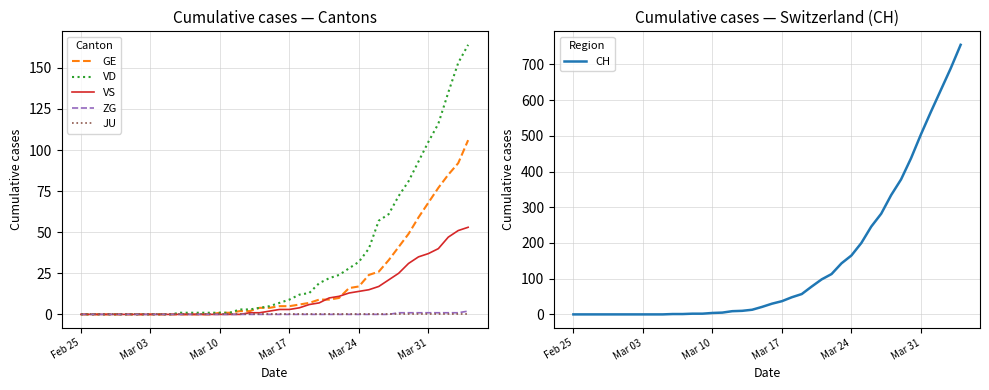

Is the value of CH at 33 greater than the value of GE at 32?

Yes